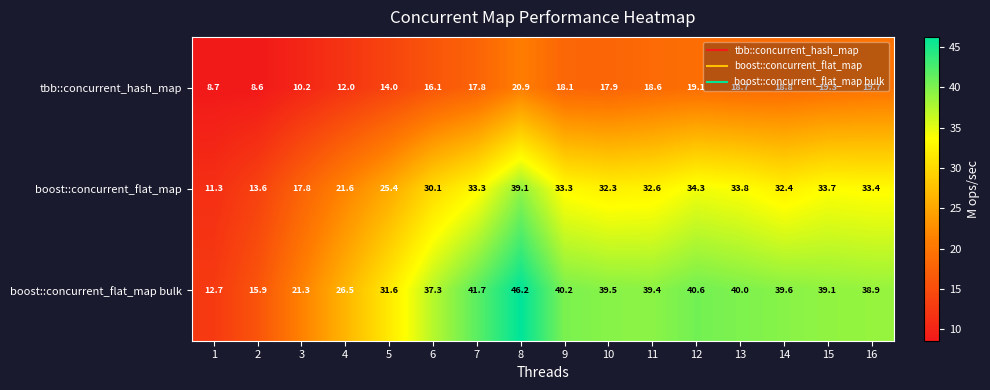

Where does the boost::concurrent_flat_map series first go above 32?

7